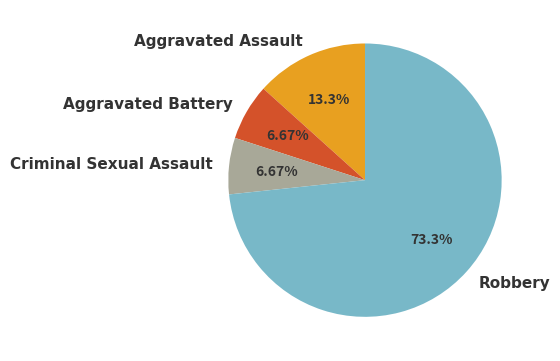

True or false: Robbery accounts for 73% of the total.

True